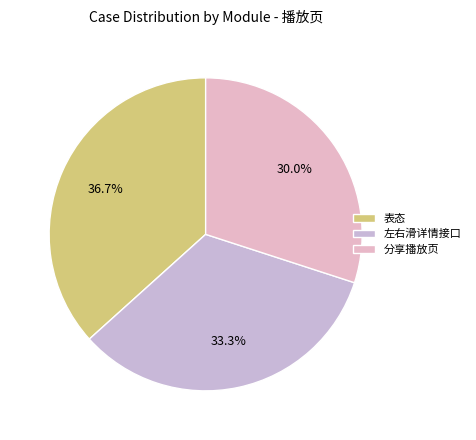

How many segments does this pie chart have?

3